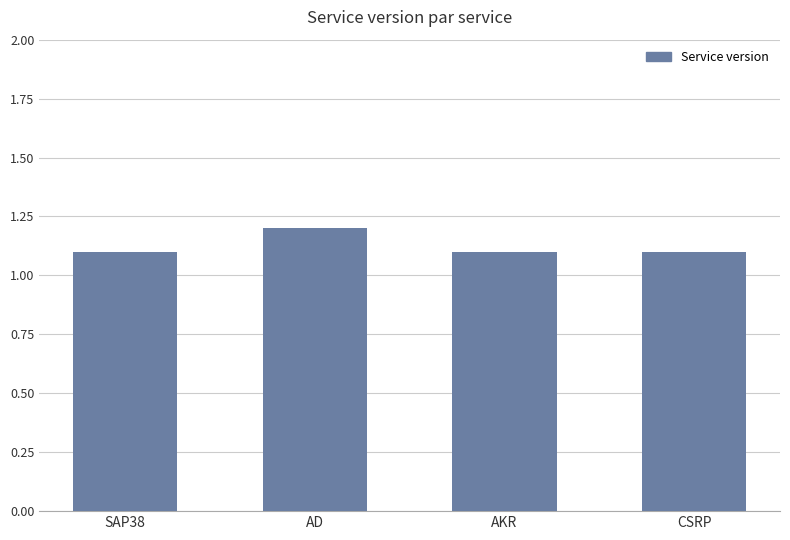

The value at AKR is 1.1. True or false?

True